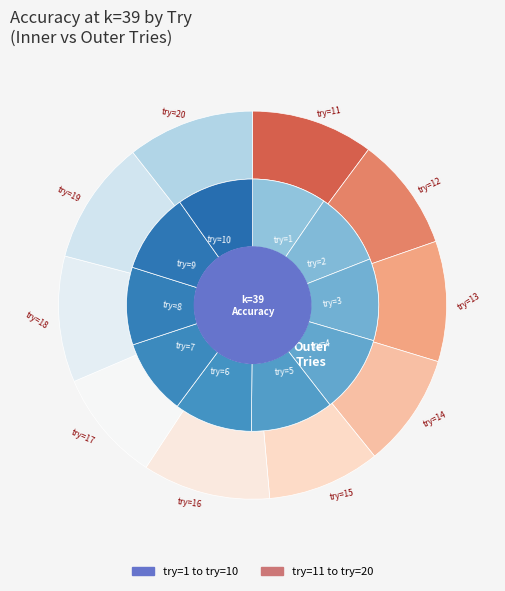

Count the number of slices in the pie.

20